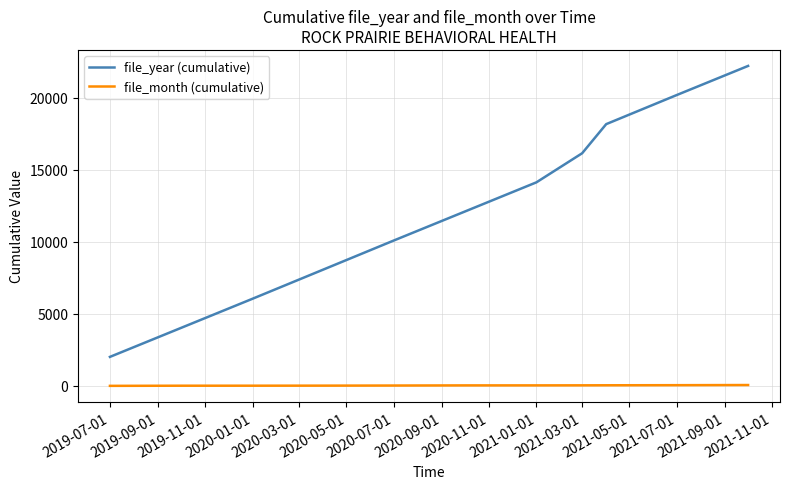

List the series in order of their peak value, lowest first.

file_month (cumulative), file_year (cumulative)